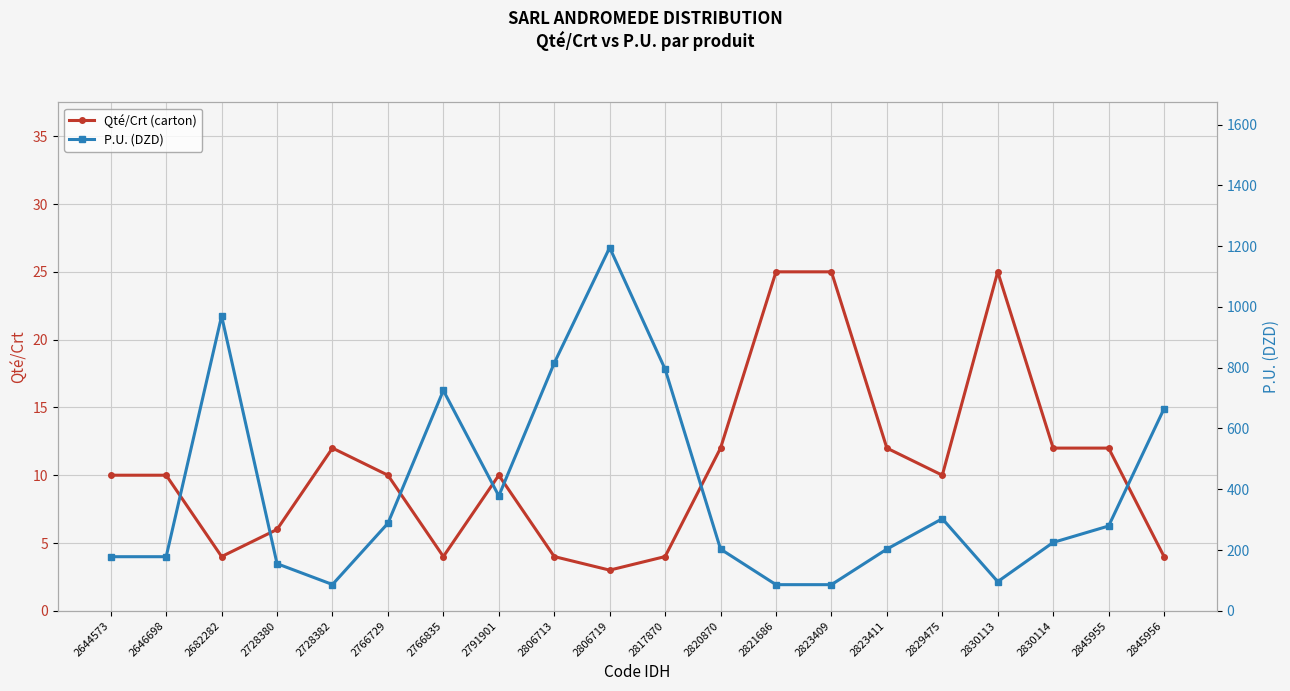

What is the sum of the Qté/Crt (carton) values at 2823409 and 2766835?

29